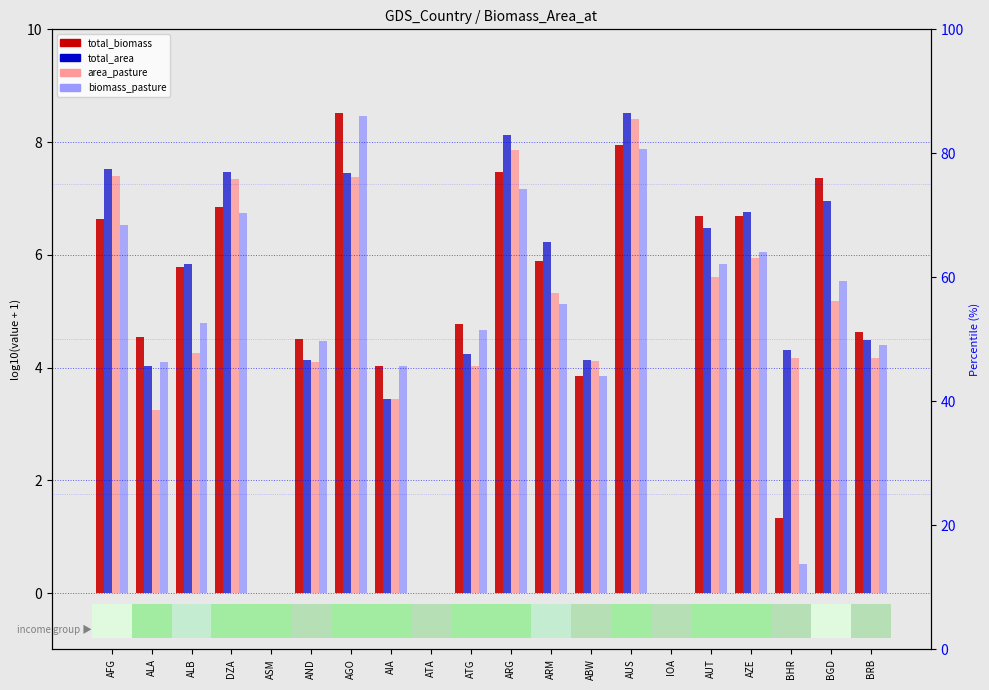

What is the label of the 6th bar from the left?

AND